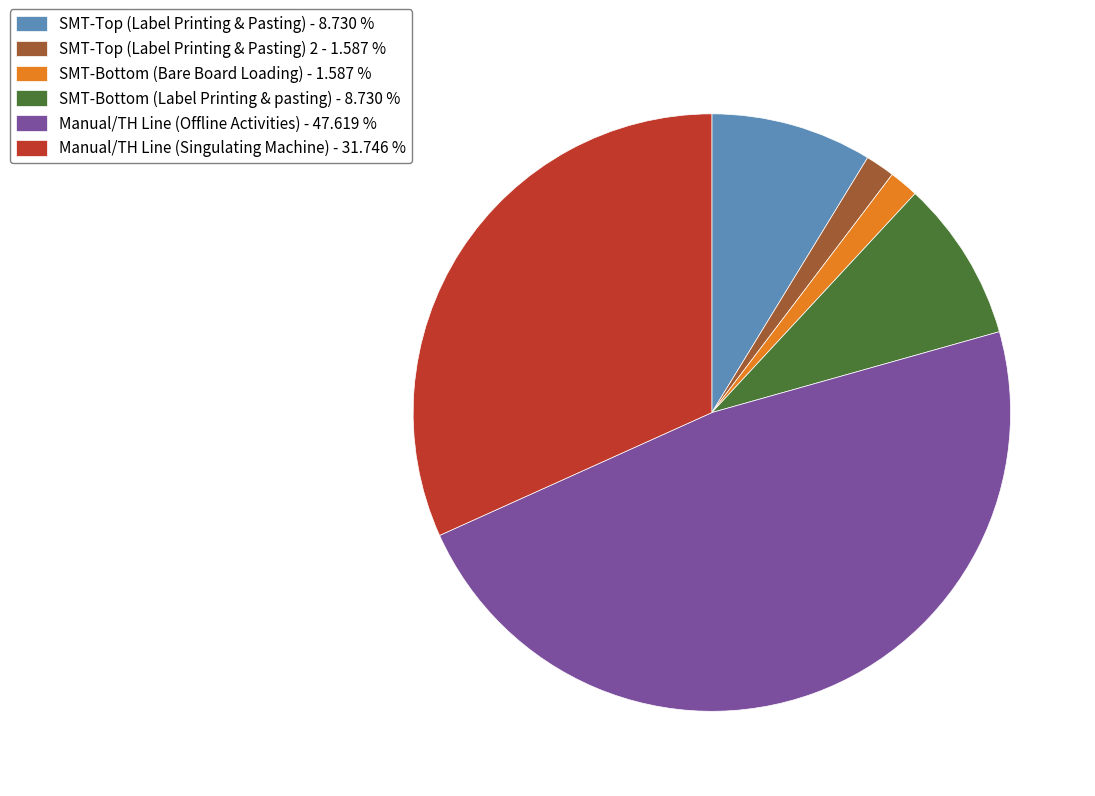

What is the largest slice in the pie chart?

Manual/TH Line (Offline Activities) - 47.619 %